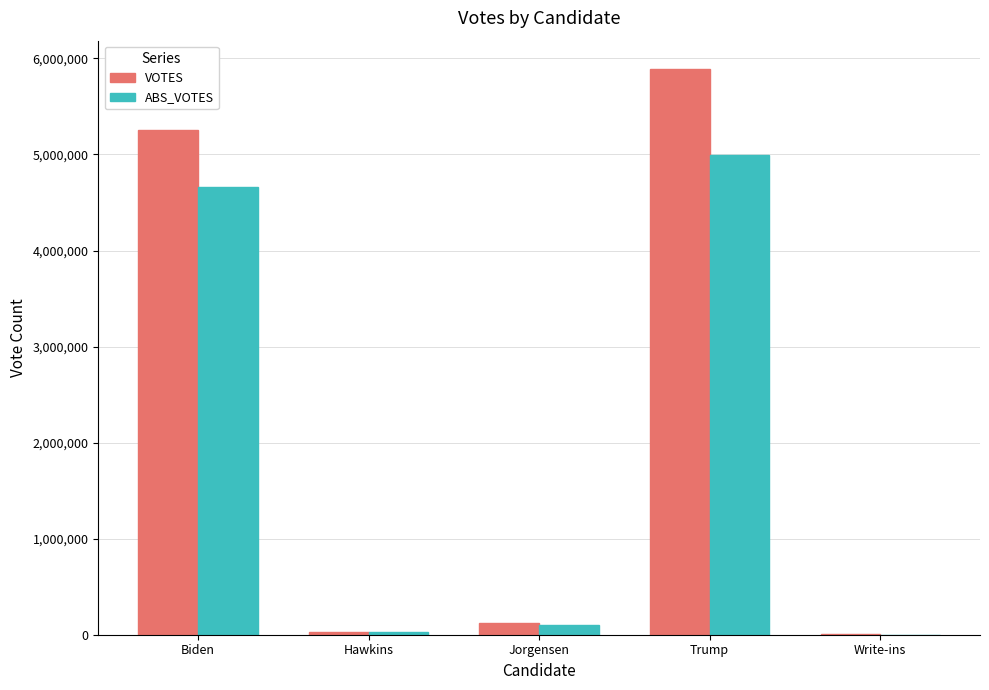

The VOTES series shows 5890347 at Trump. True or false?

True